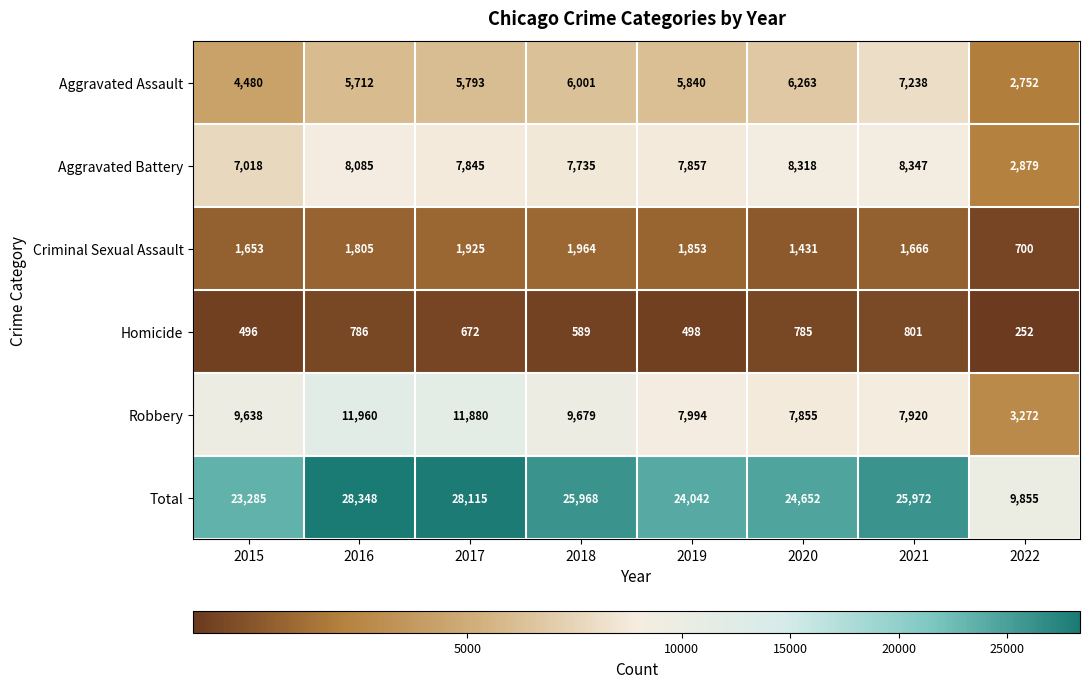

Which series has the widest spread of values?

Total